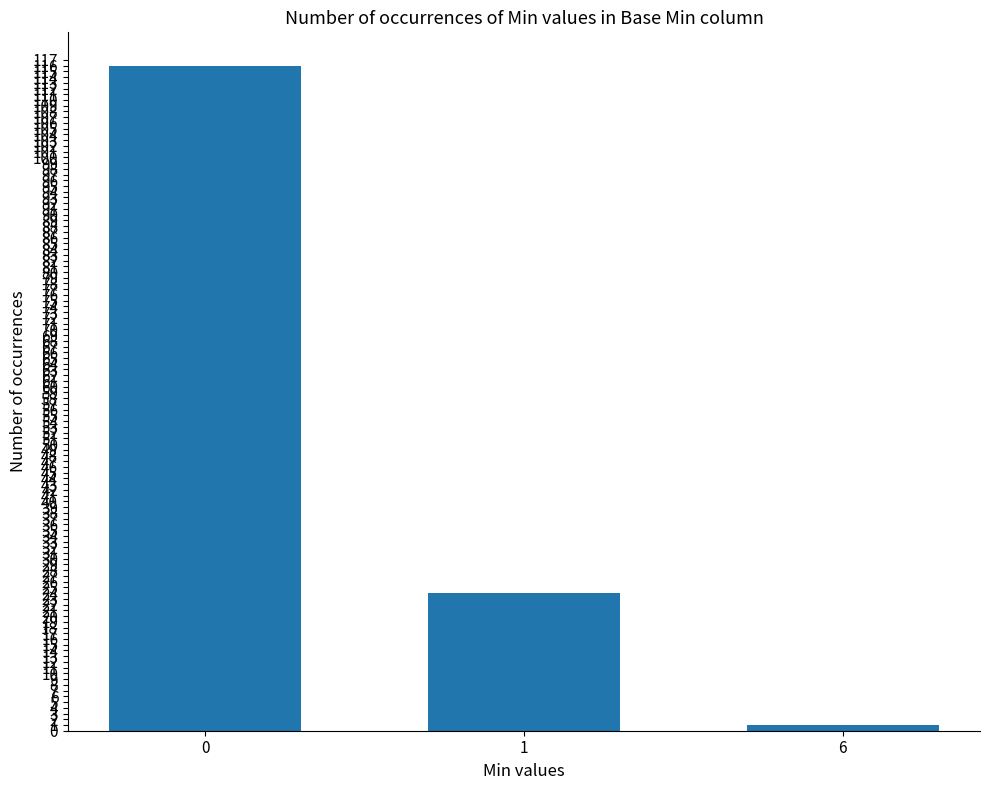

Reading left to right, extract all data points from this chart.

116	24	1